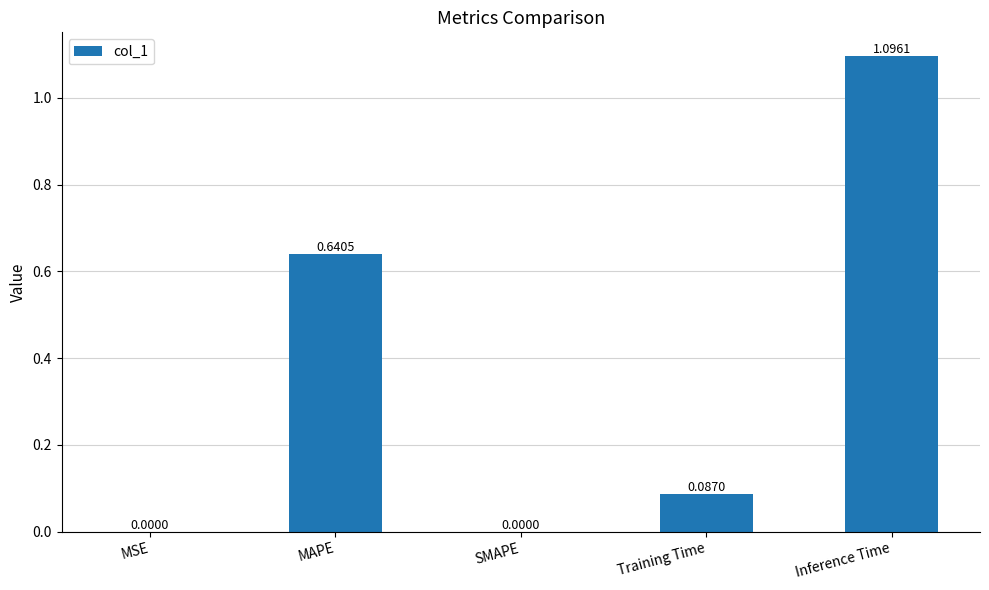

What is the greatest value displayed?

1.1